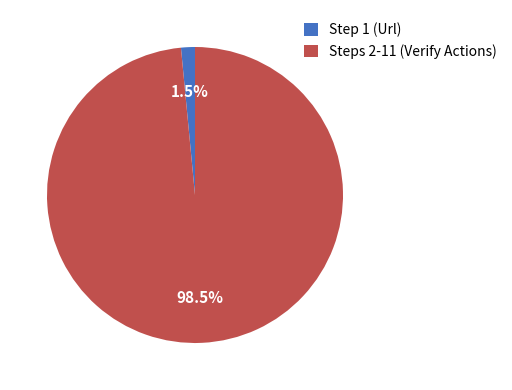

Rank the categories by value from highest to lowest.

Steps 2-11 (Verify Actions), Step 1 (Url)